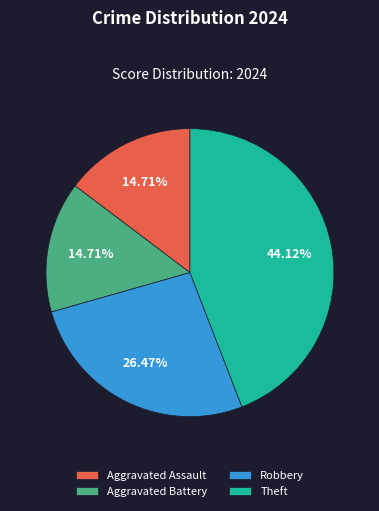

Does any single category account for the majority?

No